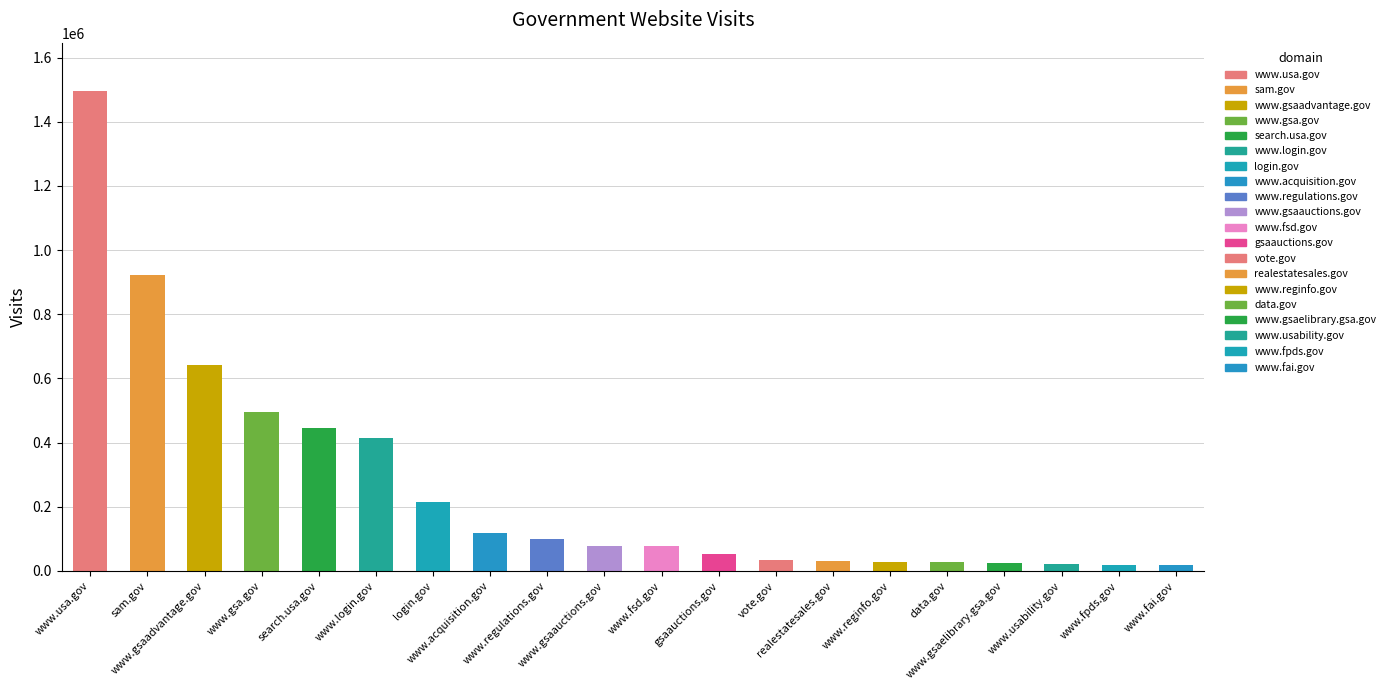

What is the difference between the maximum and minimum values?

1477597